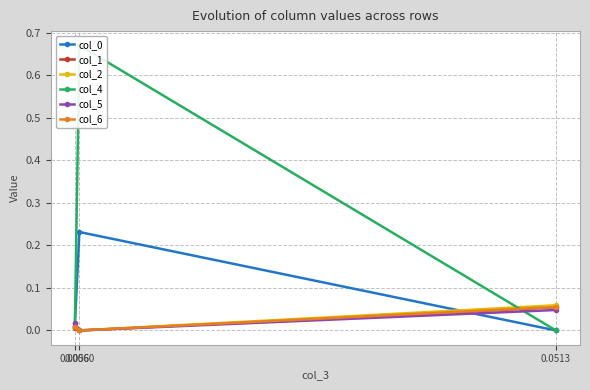

What is the greatest value displayed?

0.7